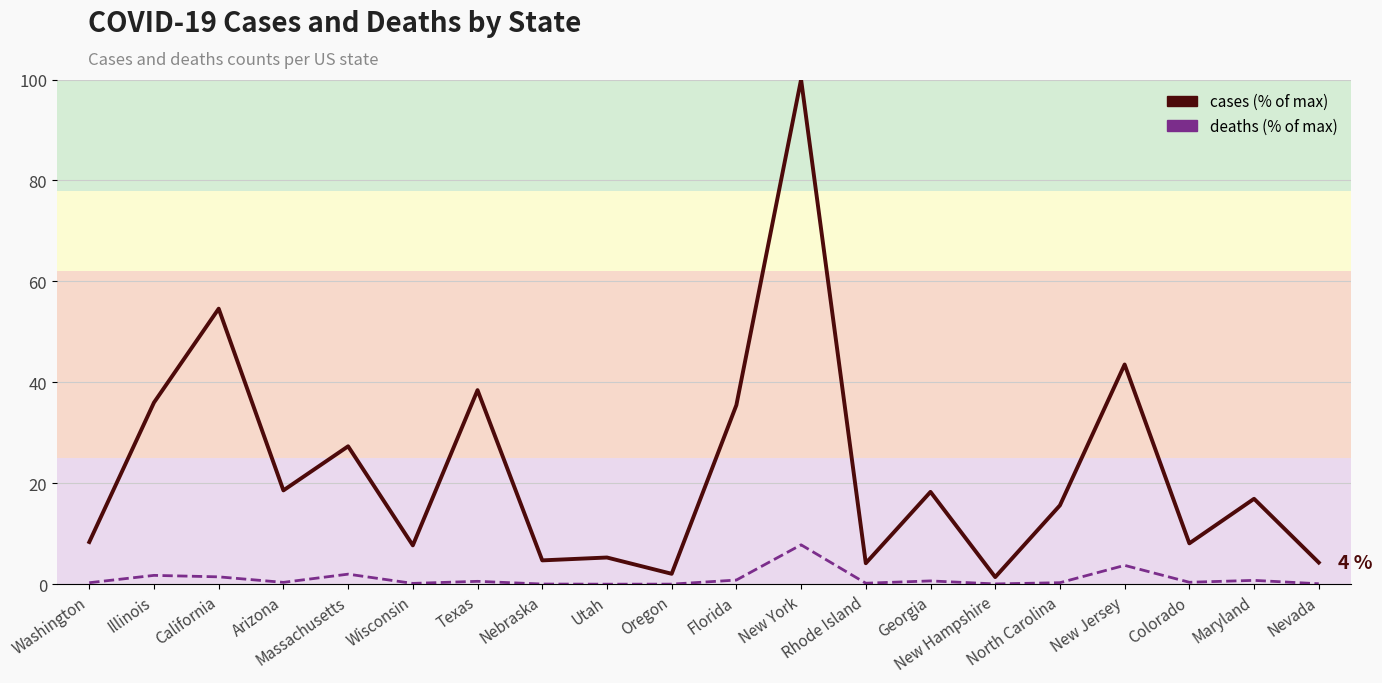

Reading left to right, extract all data points from this chart.

cases (% of max): Washington=8.4	Illinois=36.0	California=54.6	Arizona=18.6	Massachusetts=27.4	Wisconsin=7.7	Texas=38.5	Nebraska=4.8	Utah=5.3	Oregon=2.1	Florida=35.5	New York=100.0	Rhode Island=4.2	Georgia=18.3	New Hampshire=1.4	North Carolina=15.7	New Jersey=43.6	Colorado=8.1	Maryland=17.0	Nevada=4.3
deaths (% of max): Washington=0.3	Illinois=1.8	California=1.5	Arizona=0.4	Massachusetts=2.0	Wisconsin=0.2	Texas=0.6	Nebraska=0.1	Utah=0.0	Oregon=0.1	Florida=0.9	New York=7.8	Rhode Island=0.2	Georgia=0.7	New Hampshire=0.1	North Carolina=0.3	New Jersey=3.8	Colorado=0.4	Maryland=0.8	Nevada=0.1